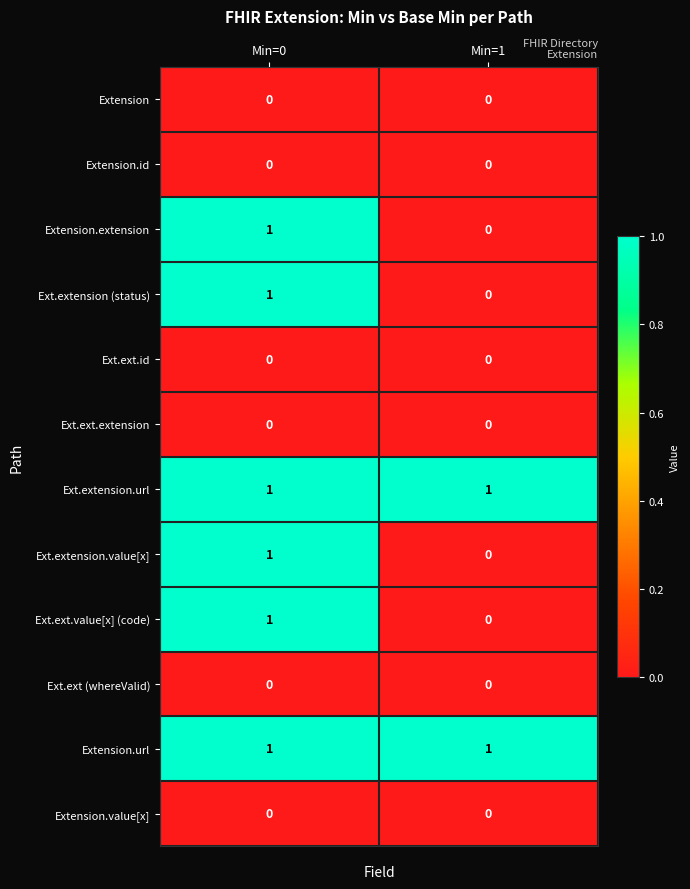

How many positive values does the Extension.extension series have?

1